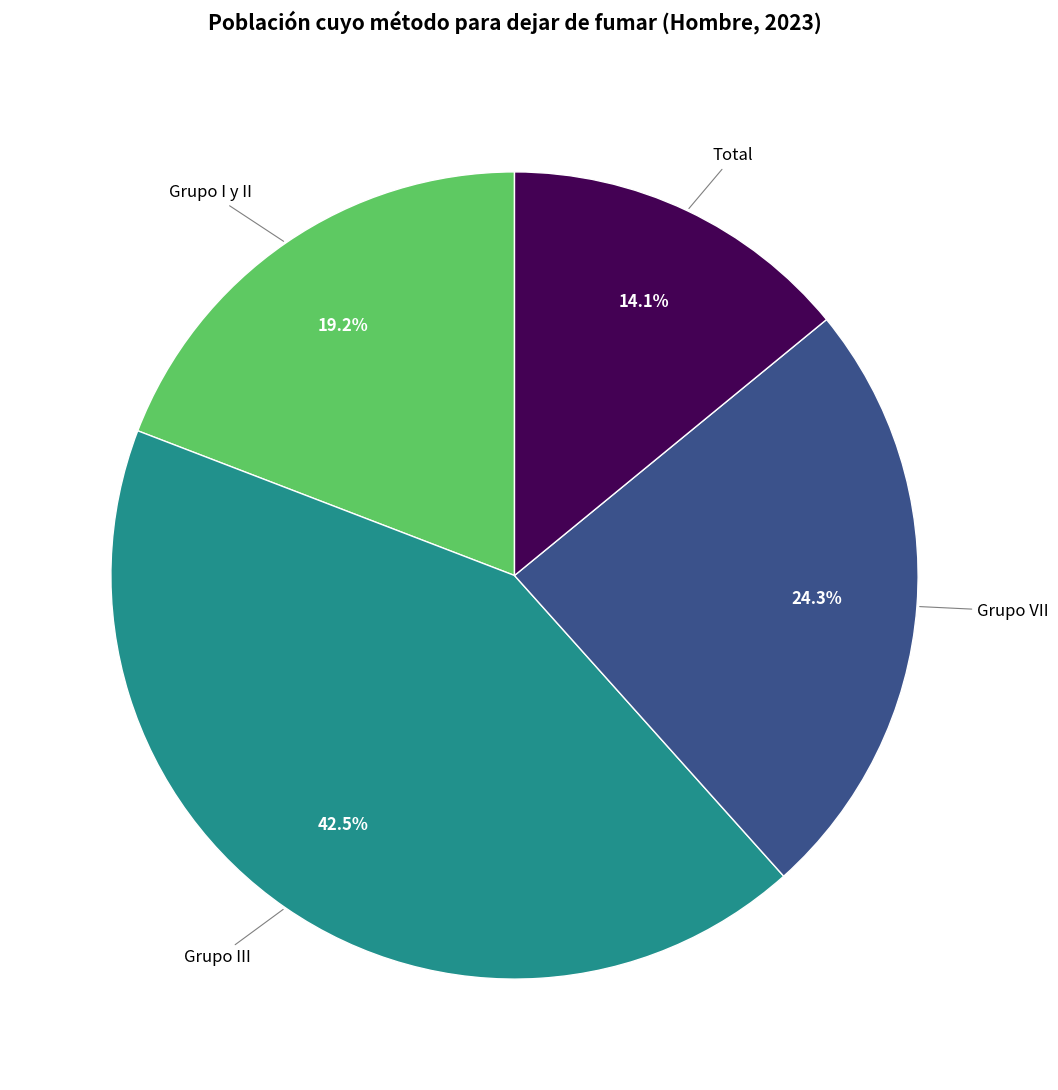

Is there a majority slice in this chart?

No